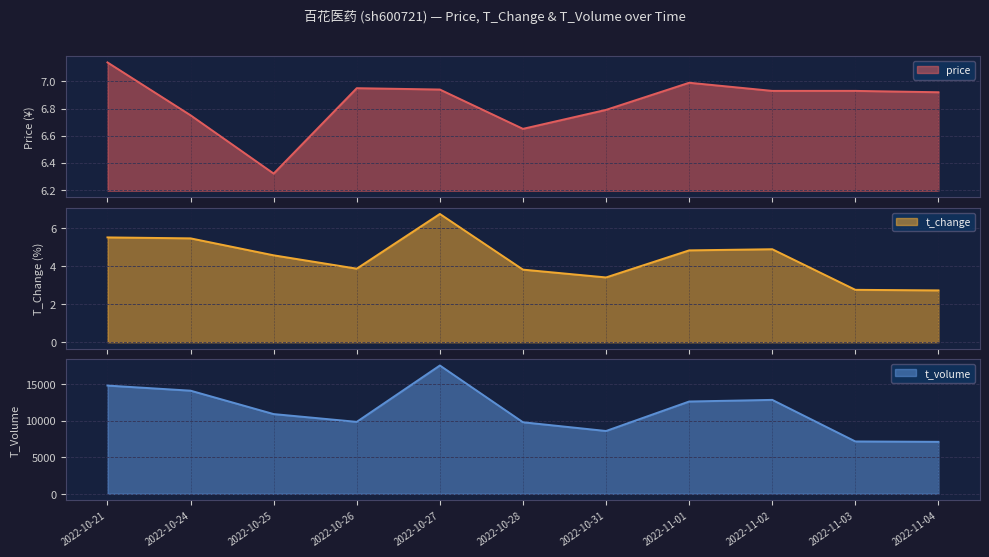

Which label corresponds to the largest value in the chart?

2022-10-27